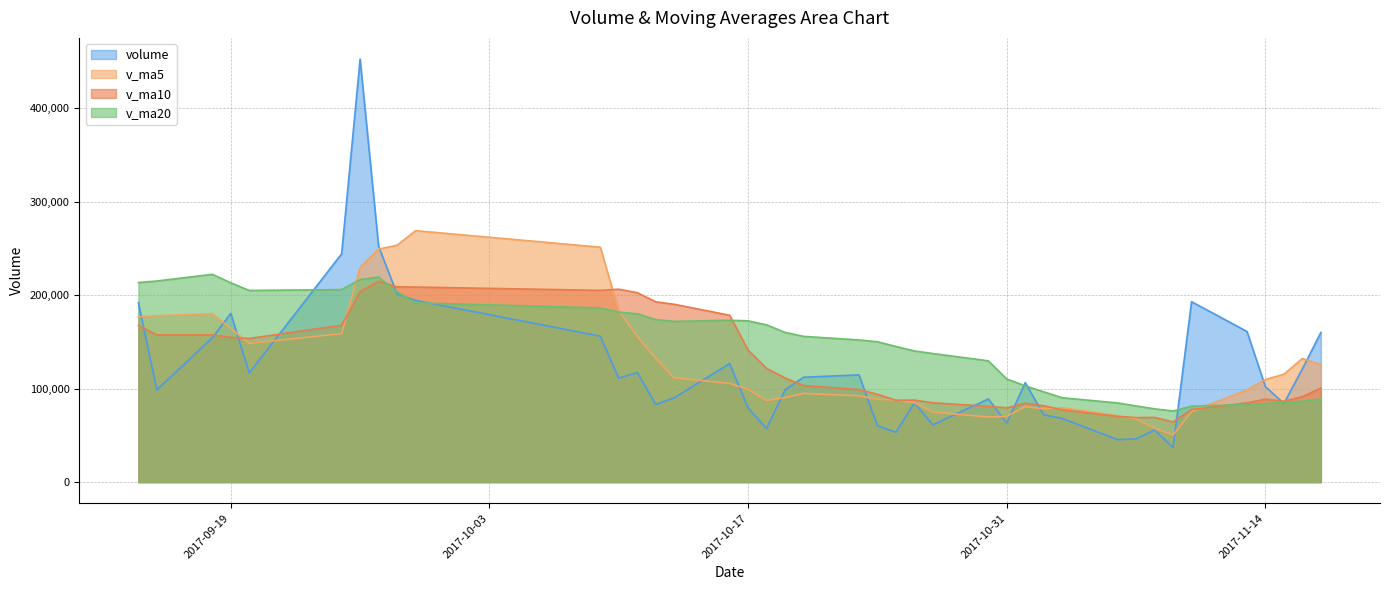

Rank the series by their maximum value, from lowest to highest.

v_ma10, v_ma20, v_ma5, volume